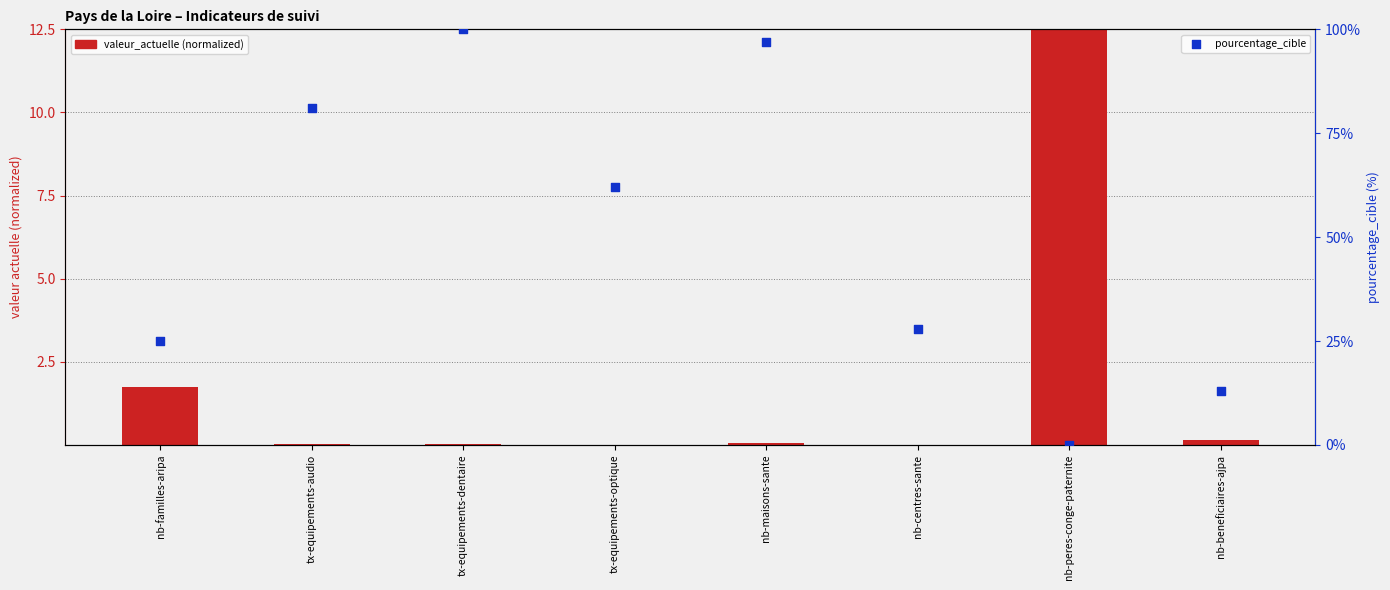

What is the total value across all series at tx-equipements-dentaire?

100.0